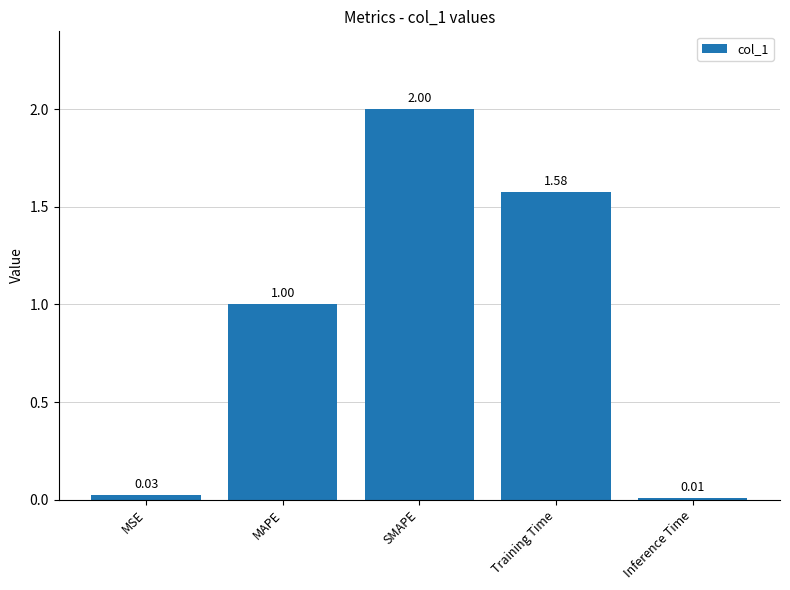

What is the label of the 2nd bar from the left?

MAPE